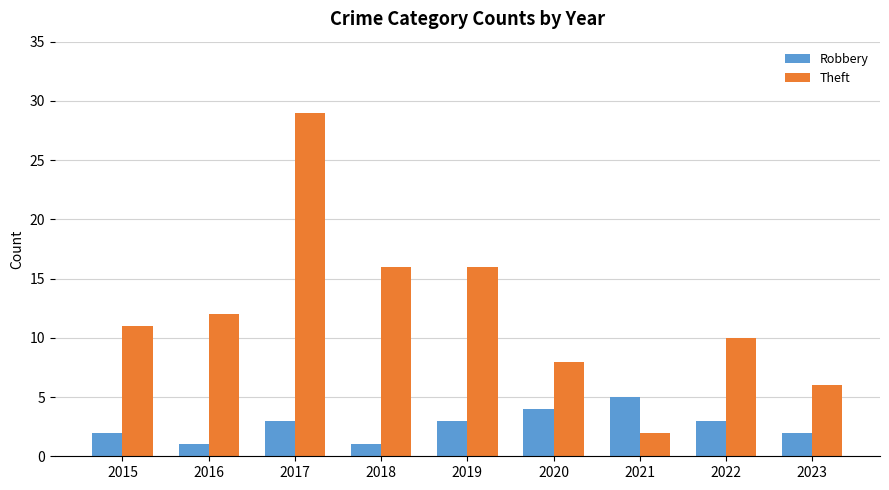

What is the spread (max minus min) of values at 2019?

13